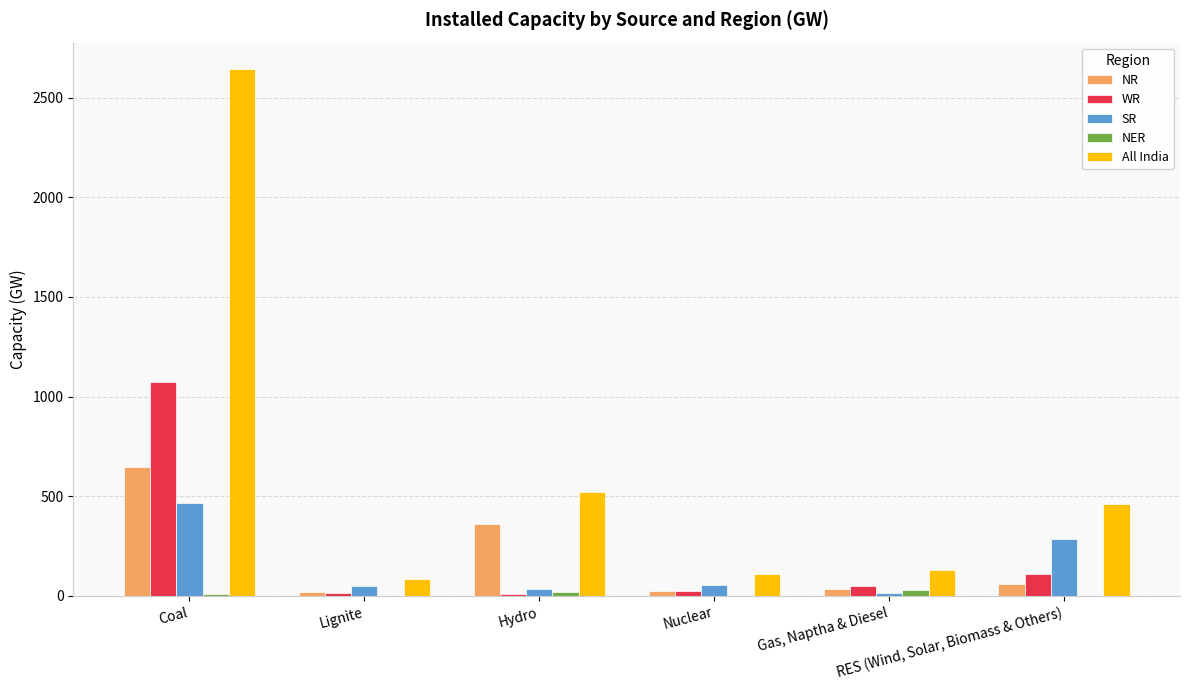

What is the maximum value shown in the chart?

2644